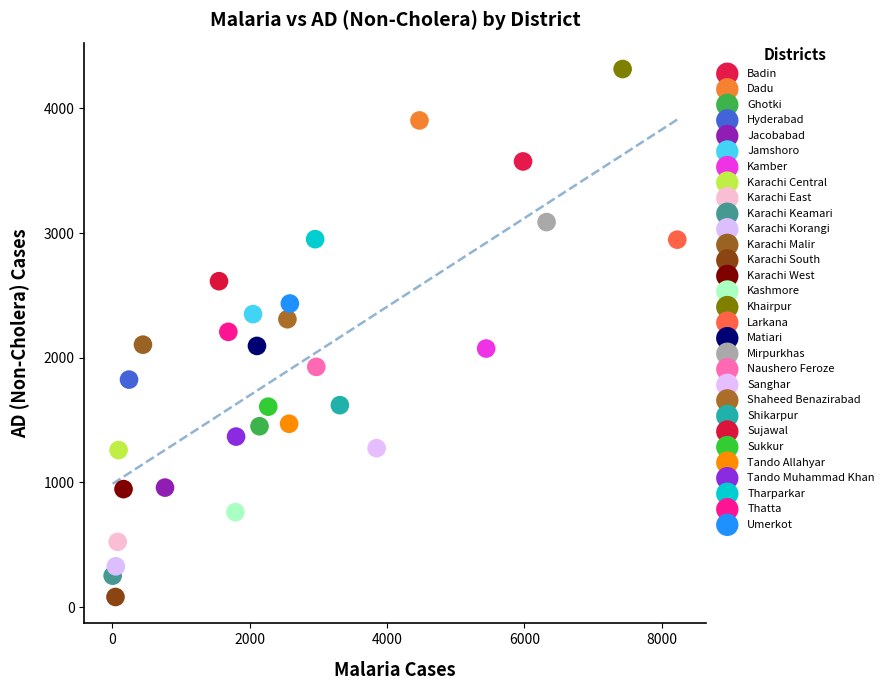

What are all the series names shown in the legend?

Badin, Dadu, Ghotki, Hyderabad, Jacobabad, Jamshoro, Kamber, Karachi Central, Karachi East, Karachi Keamari, Karachi Korangi, Karachi Malir, Karachi South, Karachi West, Kashmore, Khairpur, Larkana, Matiari, Mirpurkhas, Naushero Feroze, Sanghar, Shaheed Benazirabad, Shikarpur, Sujawal, Sukkur, Tando Allahyar, Tando Muhammad Khan, Tharparkar, Thatta, Umerkot